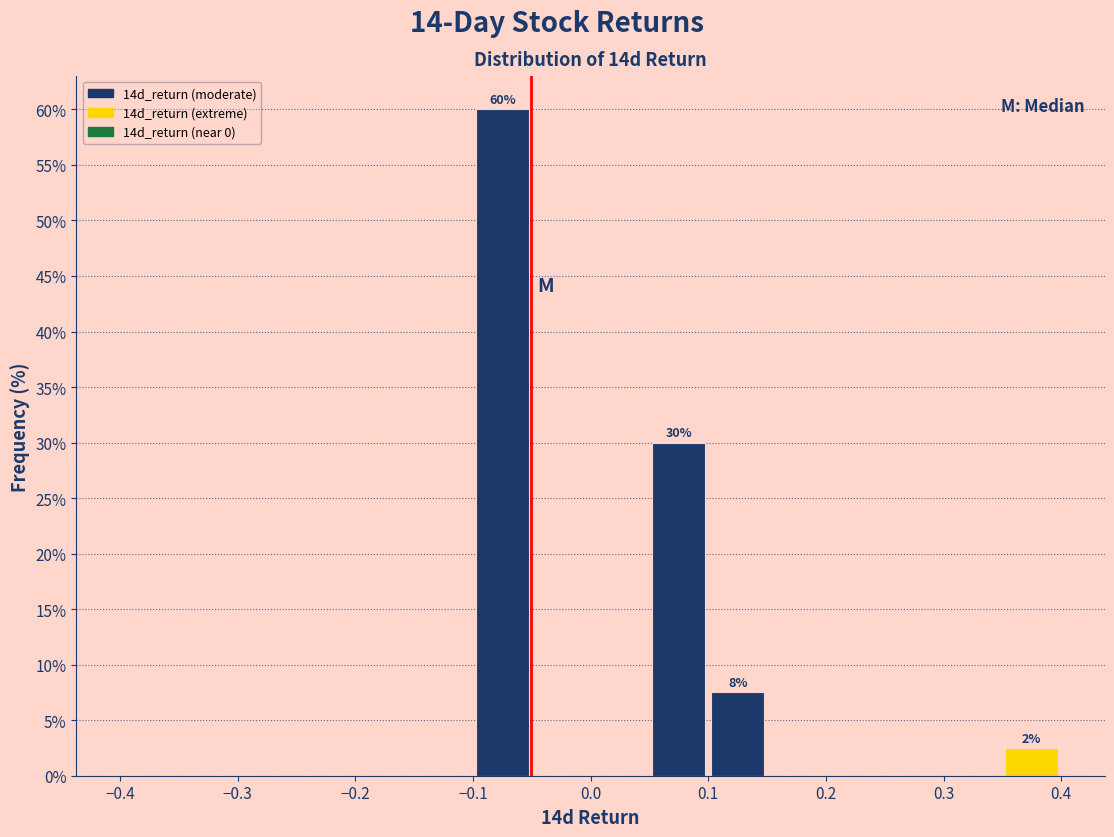

Over which range of the x-axis is the bar tallest?

-0.10 to -0.05